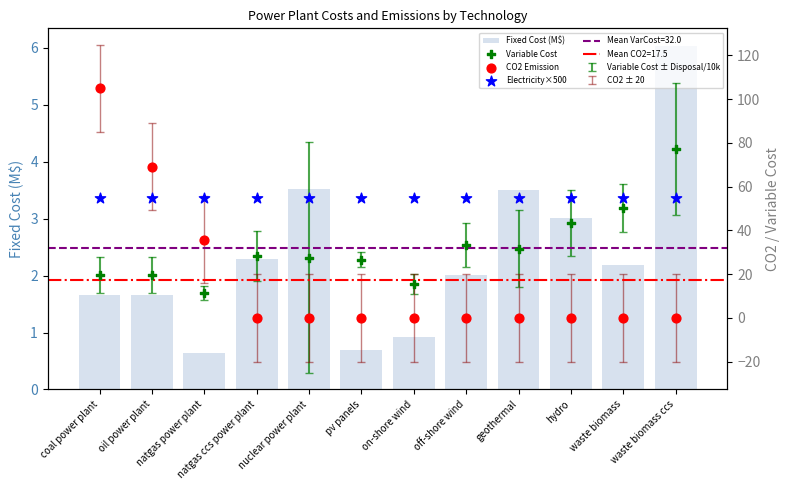

Which series contains the highest Y value?

CO2 Emission